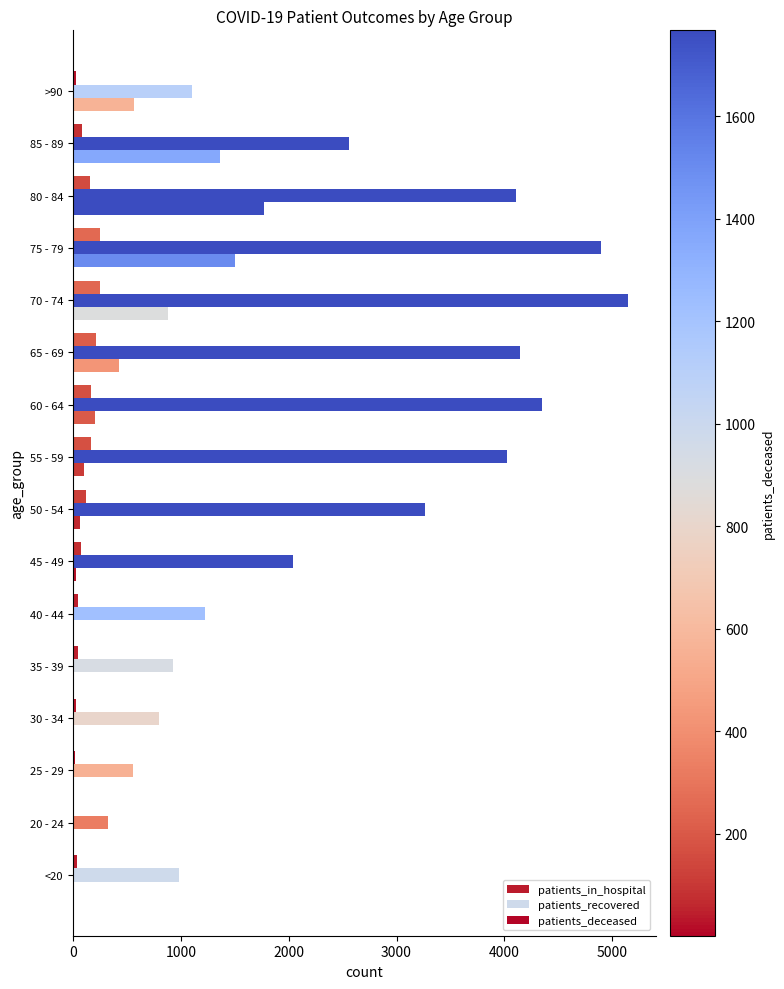

How many series are shown in this chart?

3